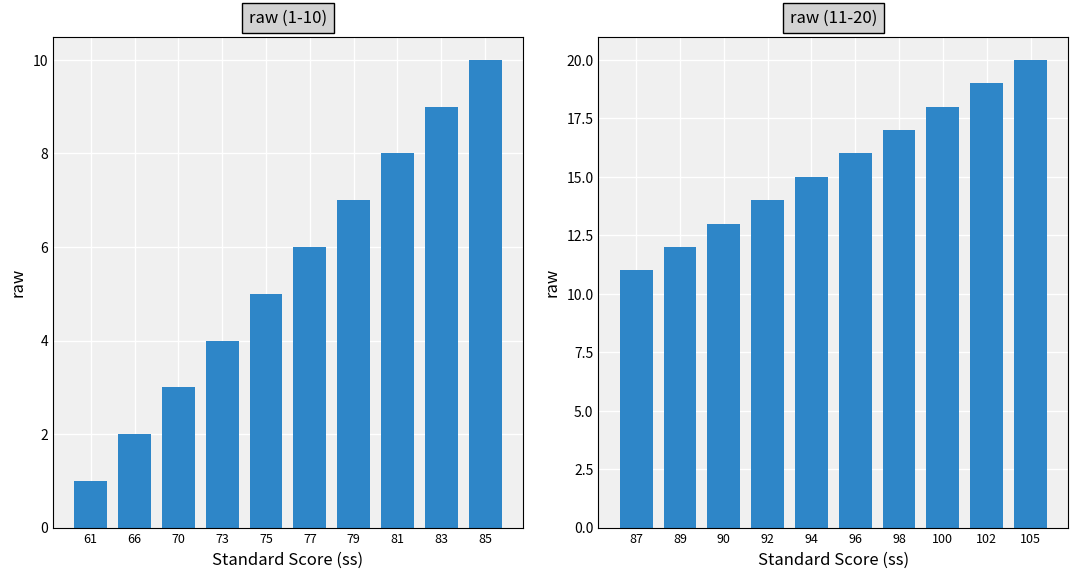

Between 89 and 90, which is larger?

90